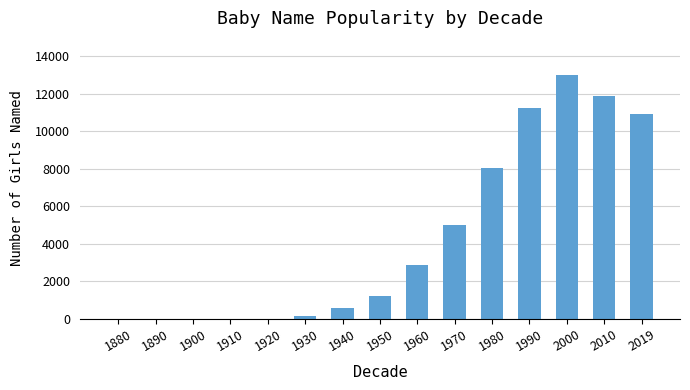

What is the greatest value displayed?

13012